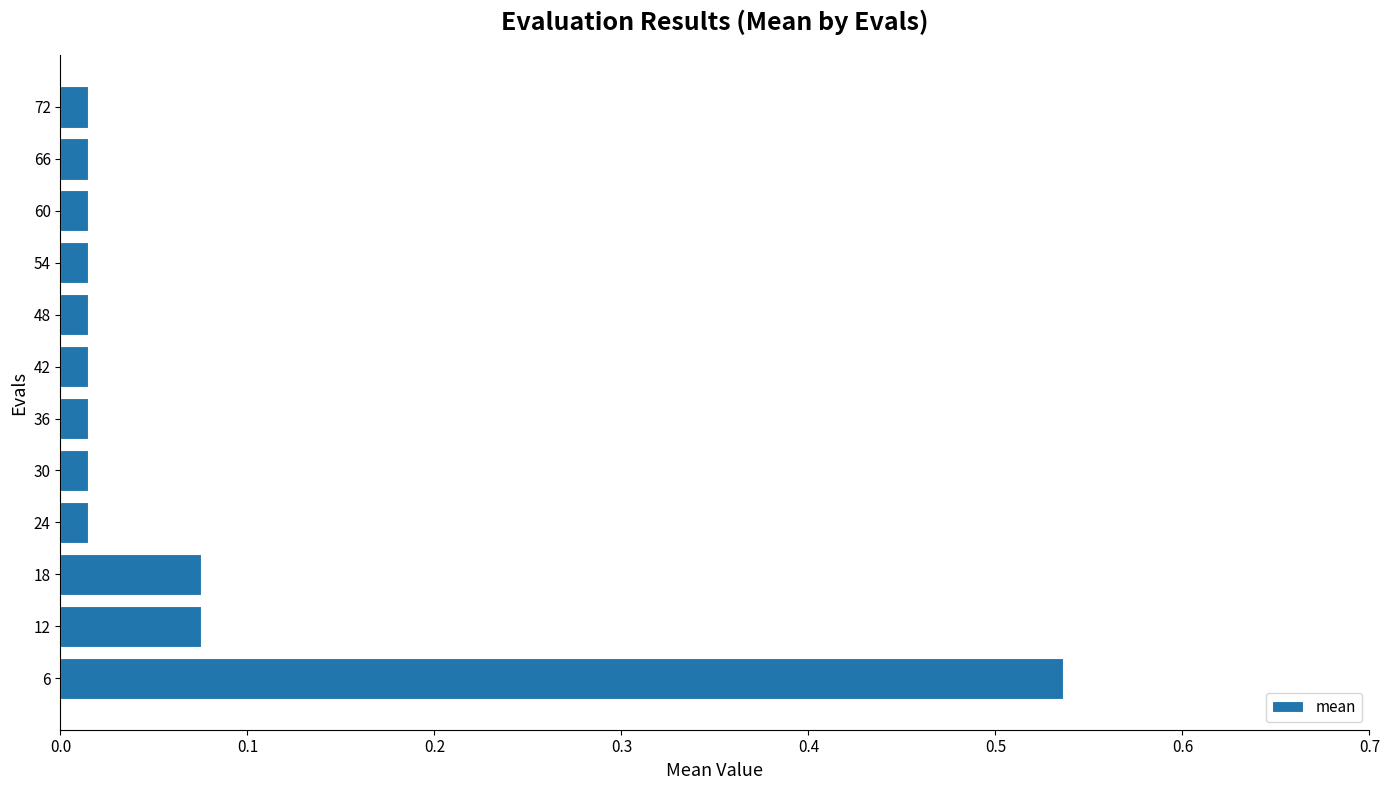

True or false: the data shows 0.8 at 6.

False